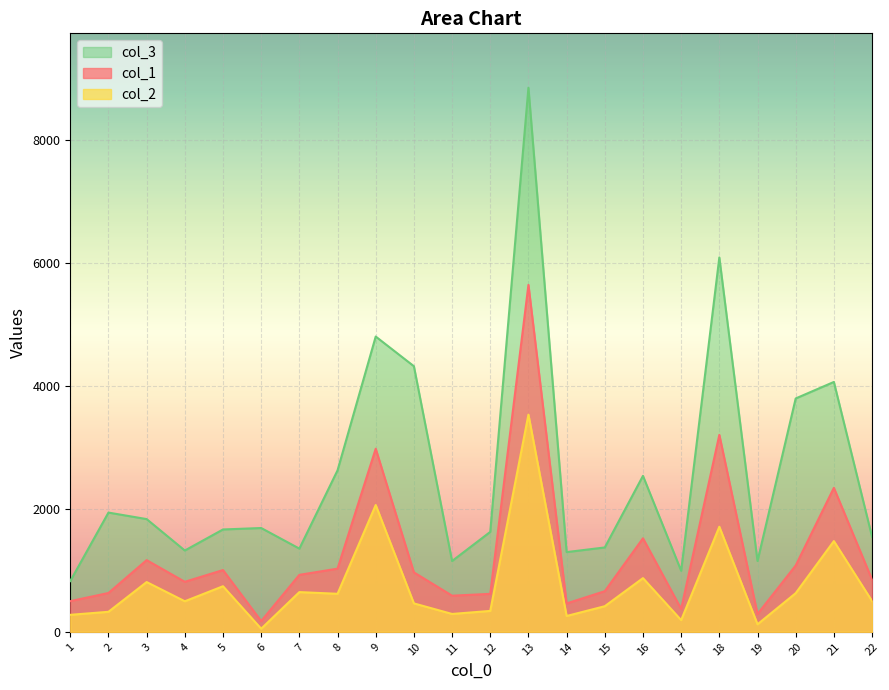

How many lines are shown in the chart?

3